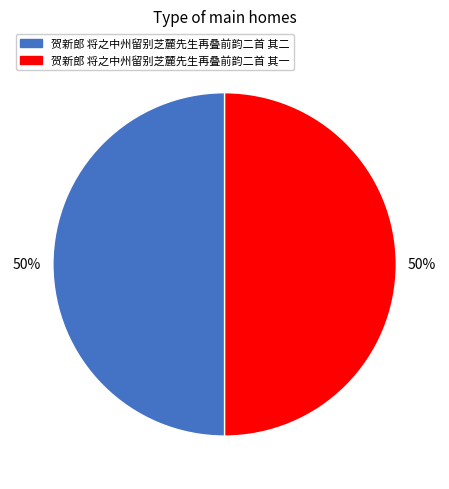

To the nearest percent, what is the average slice percentage?

50%